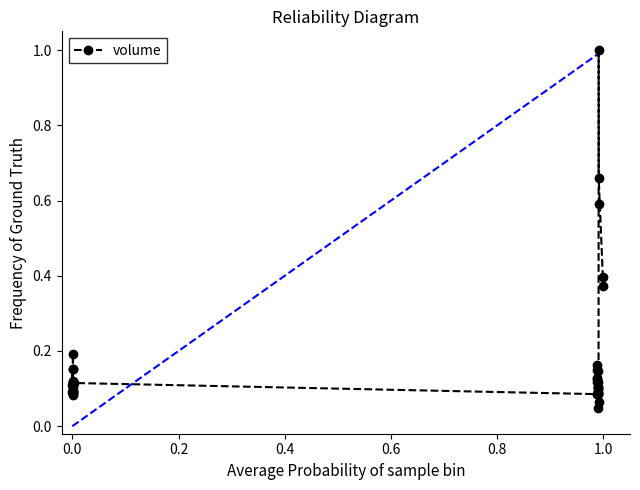

What is the difference between the second highest and second lowest values?

0.6